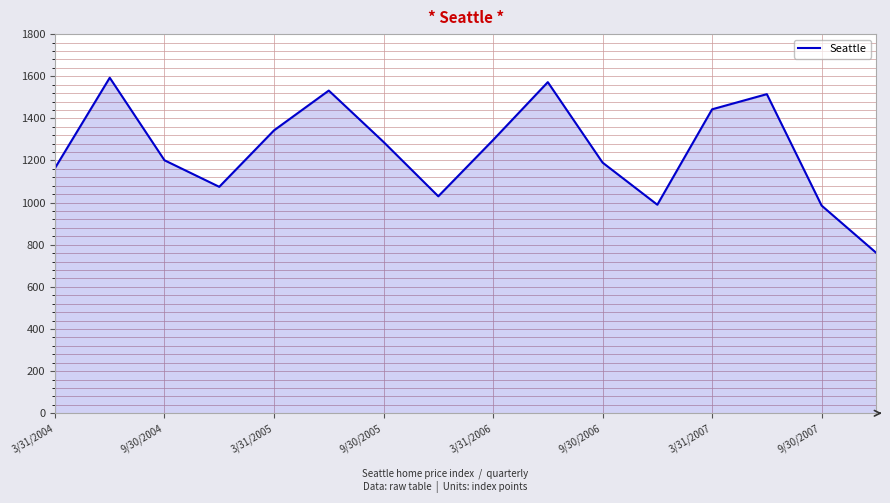

What is the maximum value shown in the chart?

1593